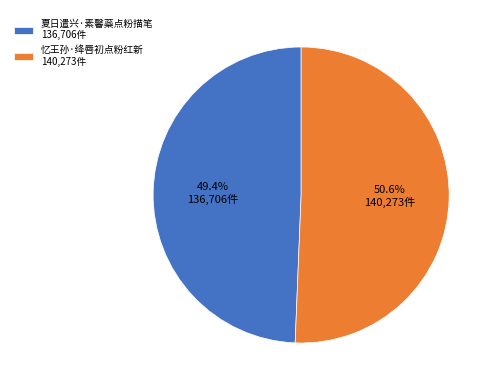

What is the smallest slice in the pie chart?

夏日遣兴·素馨蘂点粉描笔